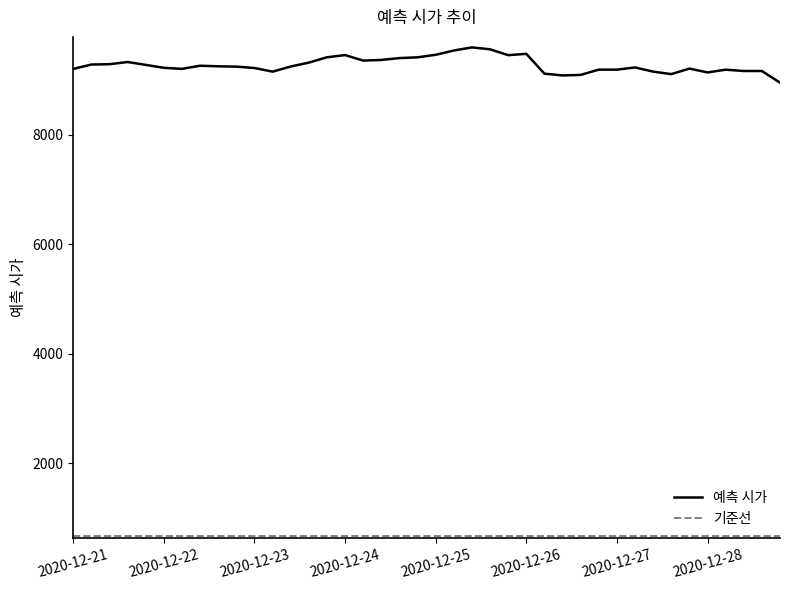

Which series has the largest total across all categories?

예측 시가